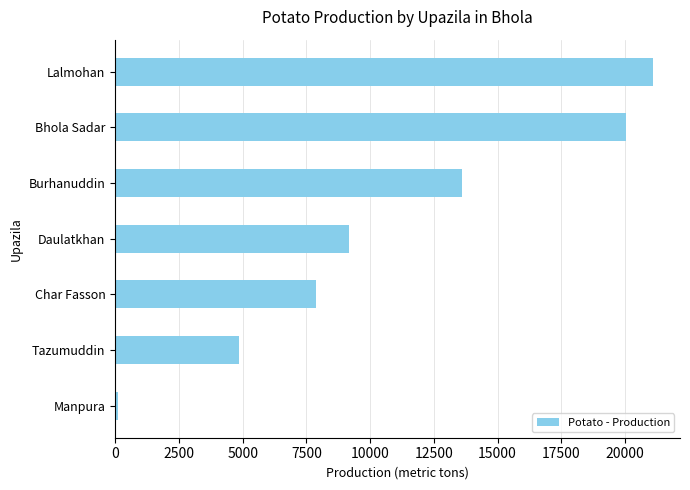

What is the difference between the maximum and second lowest values?

16242